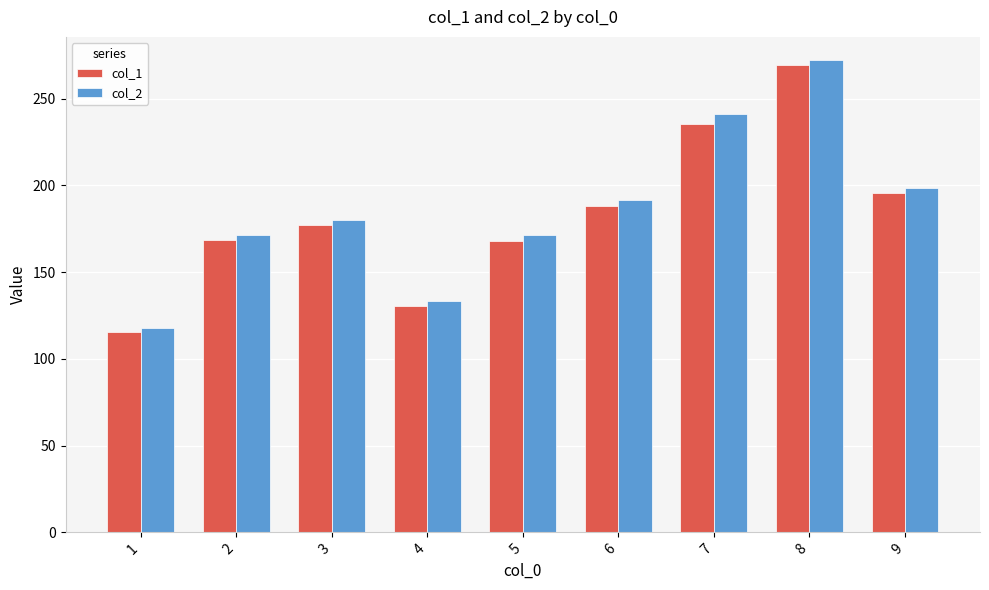

What is the highest value of the col_2 series?

271.9